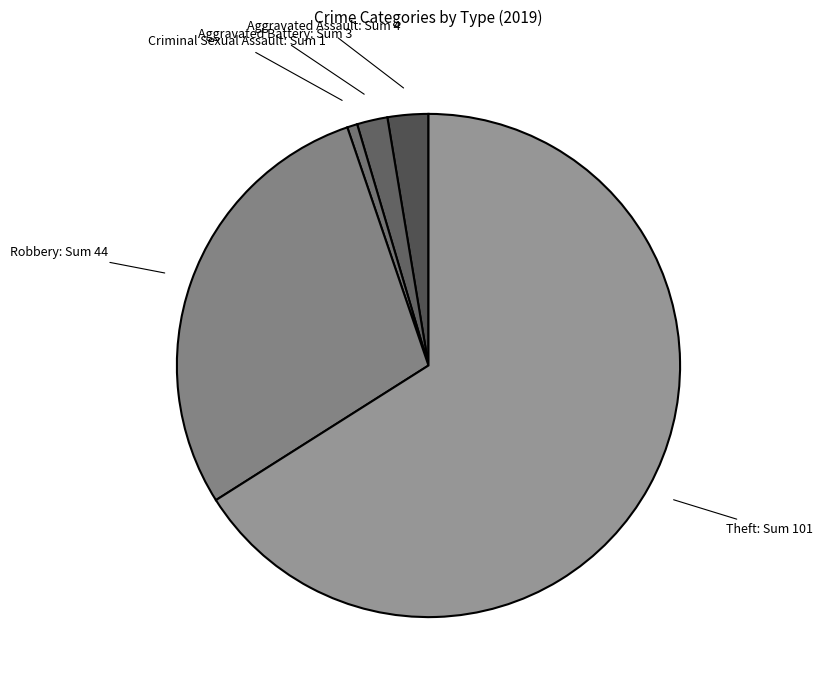

Is there any slice that represents more than half of the pie?

Yes